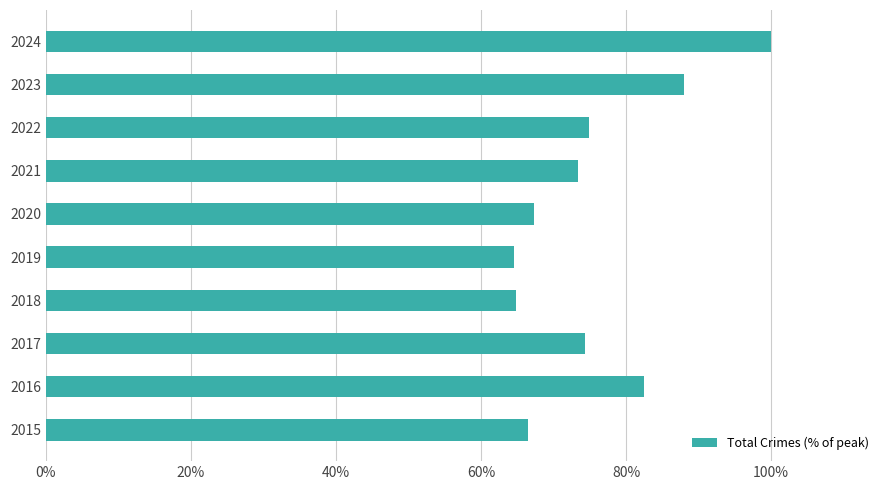

Where is the data nearest to the value 0?

2019